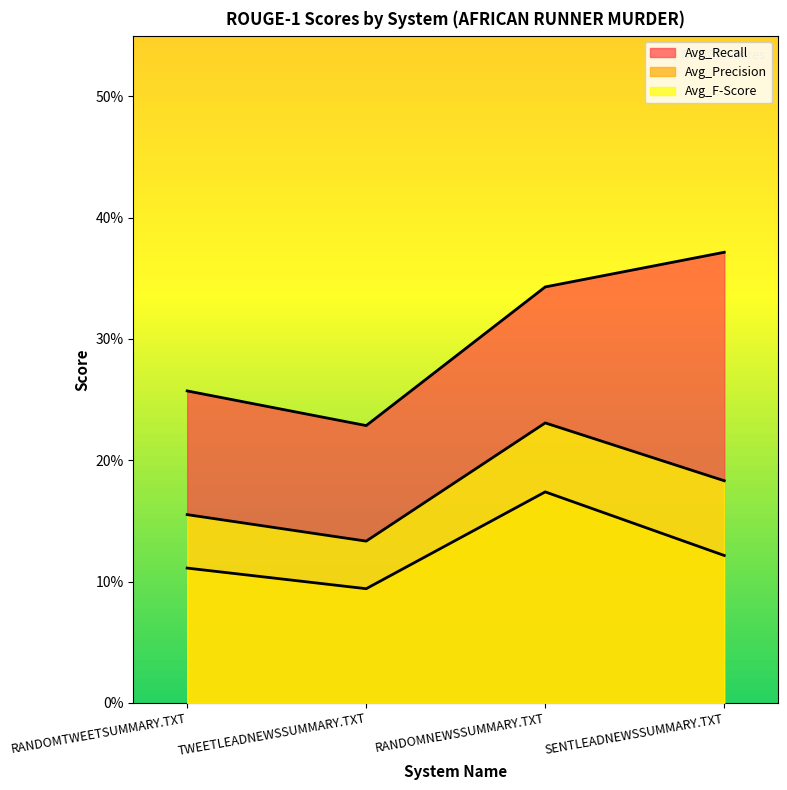

The value of Avg_Precision at RANDOMNEWSSUMMARY.TXT is 0.2. True or false?

True